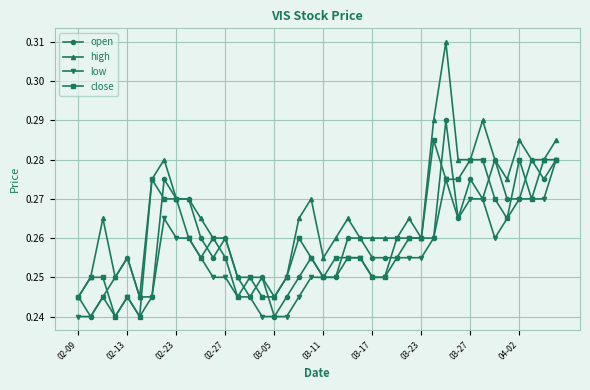

How many lines are shown in the chart?

4